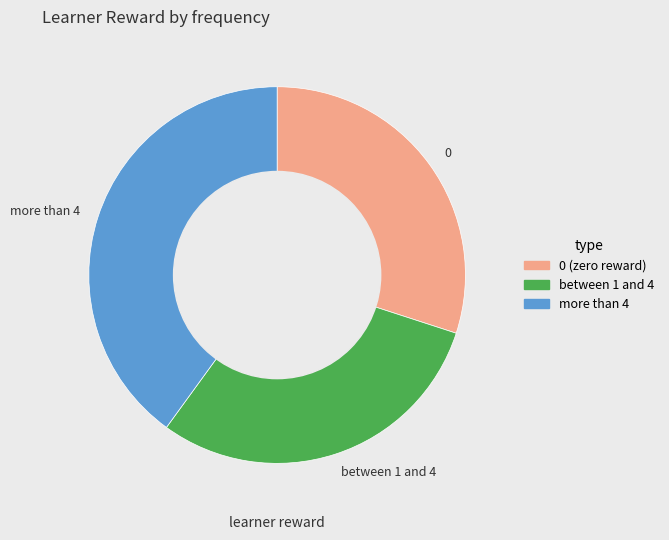

Combined, do 0 and more than 4 account for over 50%?

Yes